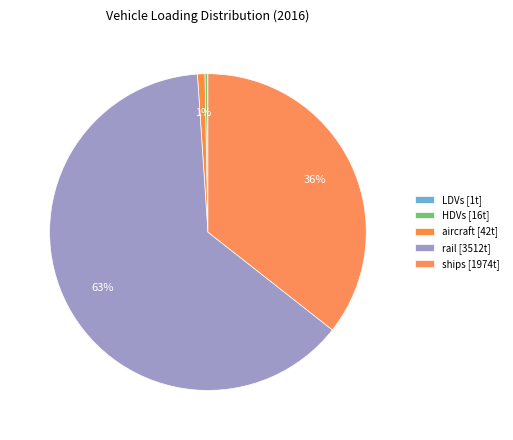

Count the number of slices in the pie.

5